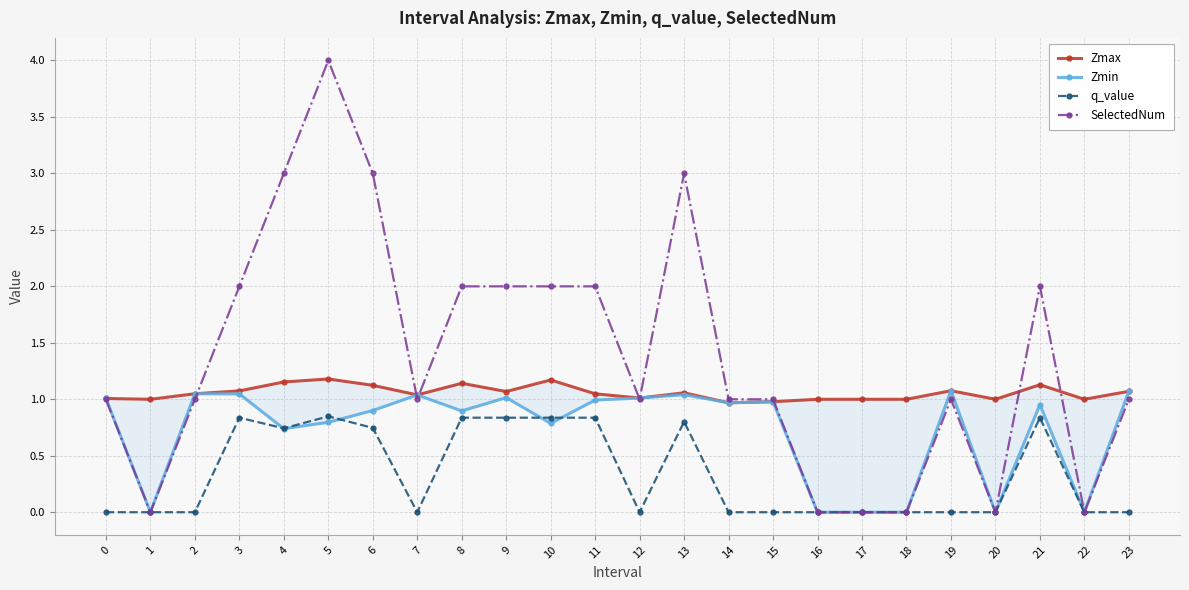

True or false: Zmax and q_value cross at least once.

False